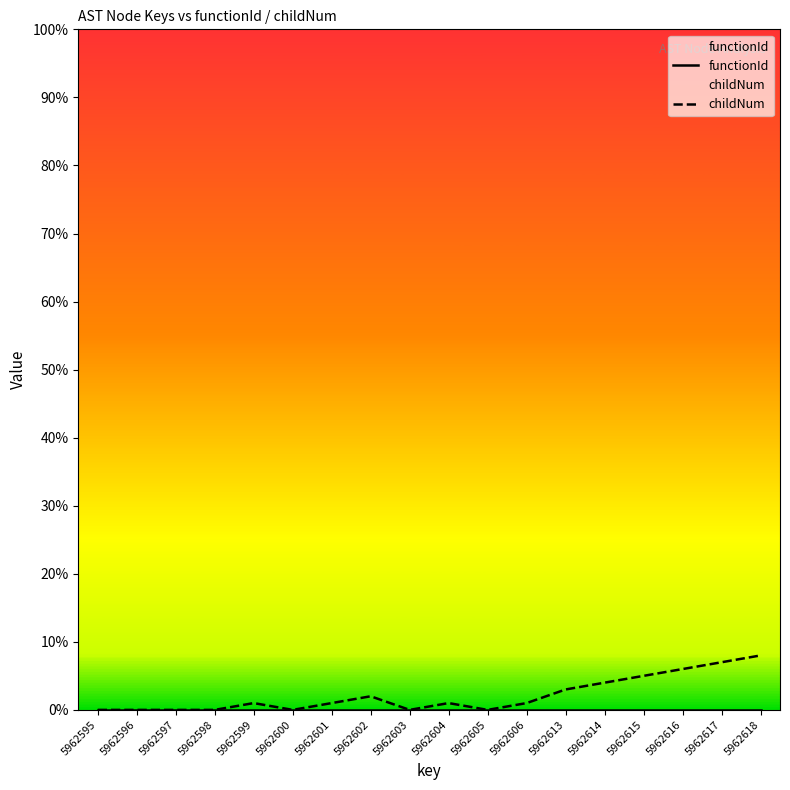

Which has a higher value, 5962605 or 5962617?

5962605